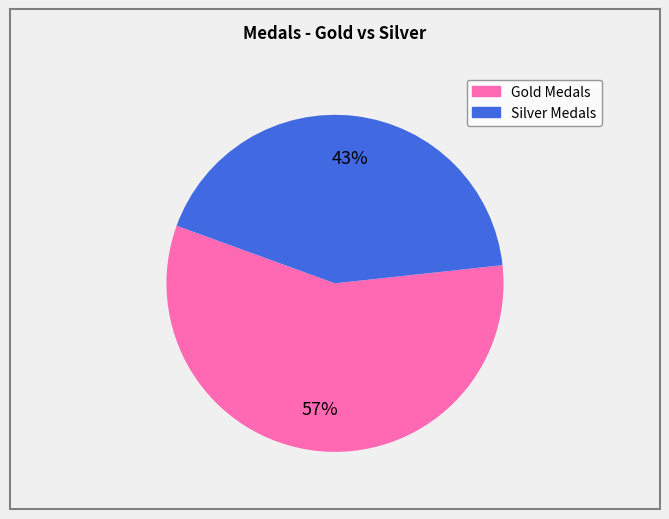

Is there a majority slice in this chart?

Yes